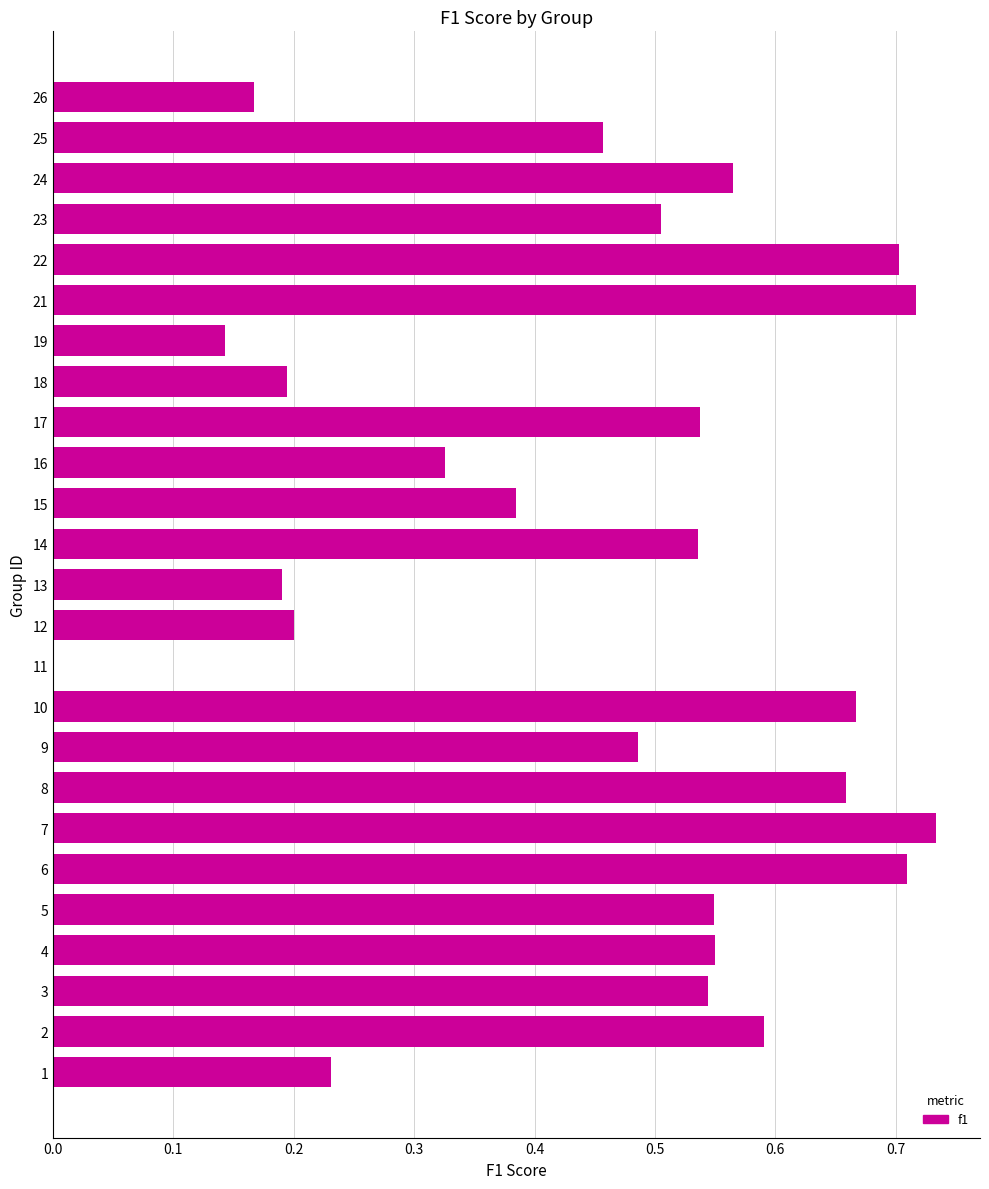

Which has a higher value, 23 or 9?

23